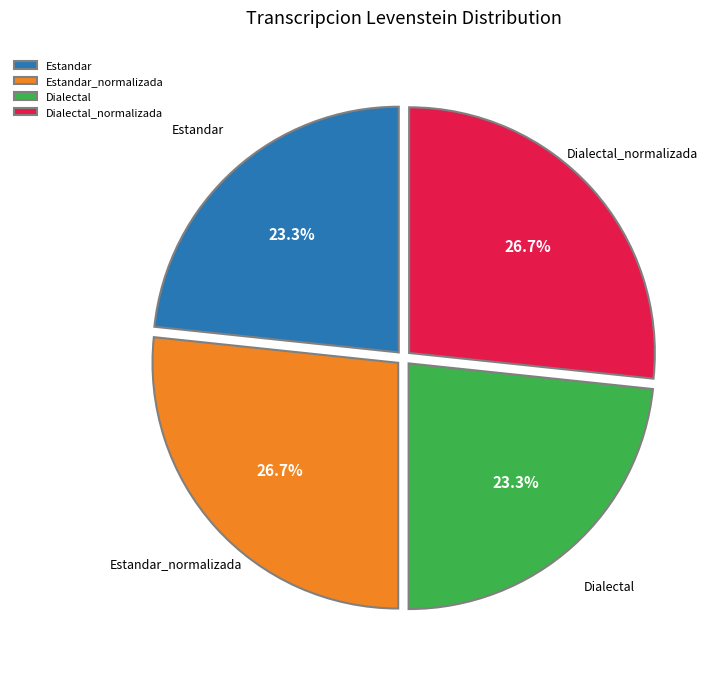

Does Estandar represent more than half of the total?

No